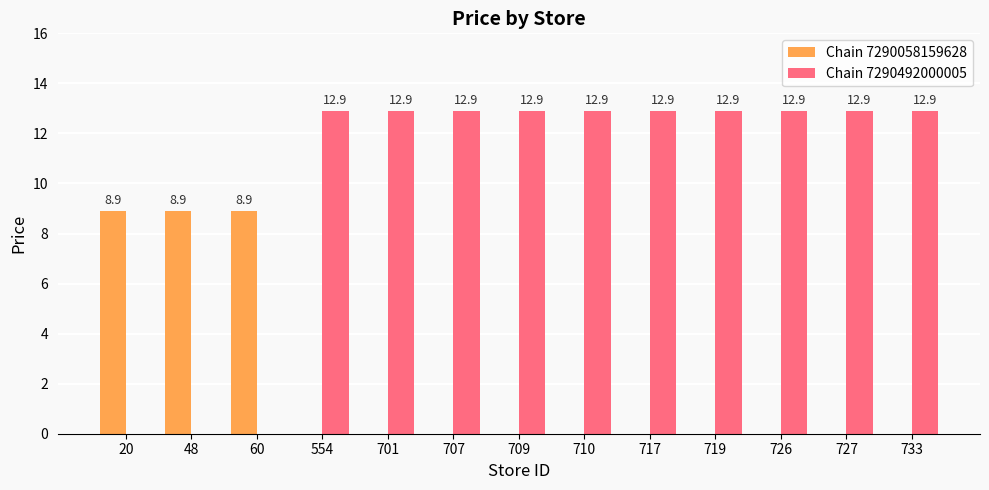

Reading left to right, what are all the values shown in this chart?

Chain 7290058159628: 20=8.9	48=8.9	60=8.9	554=0.0	701=0.0	707=0.0	709=0.0	710=0.0	717=0.0	719=0.0	726=0.0	727=0.0	733=0.0
Chain 7290492000005: 20=0.0	48=0.0	60=0.0	554=12.9	701=12.9	707=12.9	709=12.9	710=12.9	717=12.9	719=12.9	726=12.9	727=12.9	733=12.9